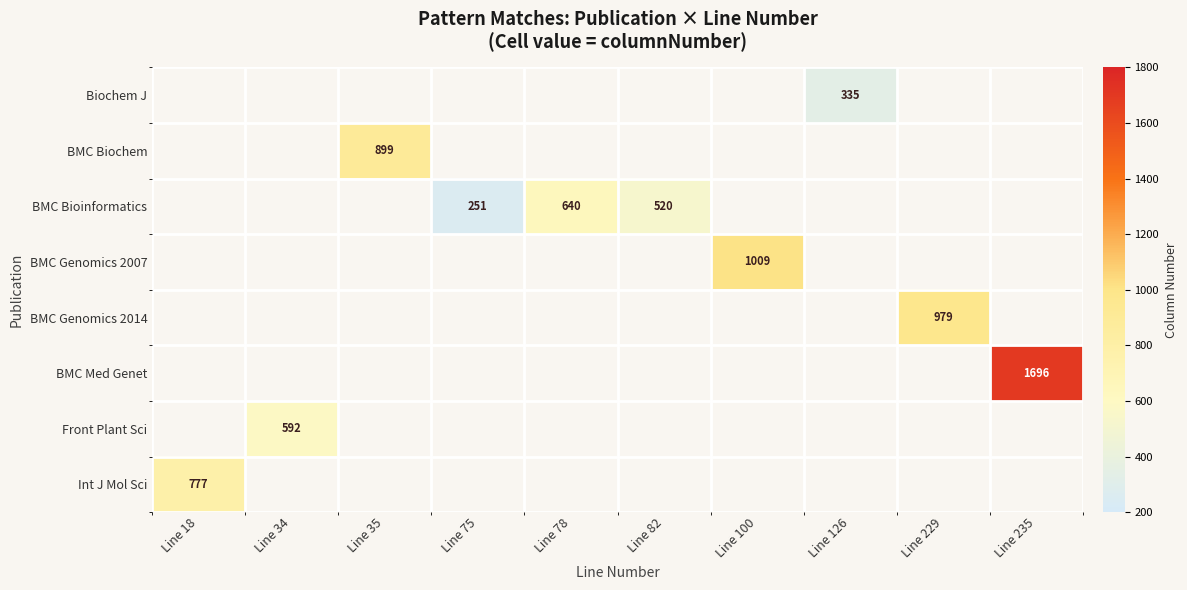

The BMC Bioinformatics series shows 520 at Line 82. True or false?

True